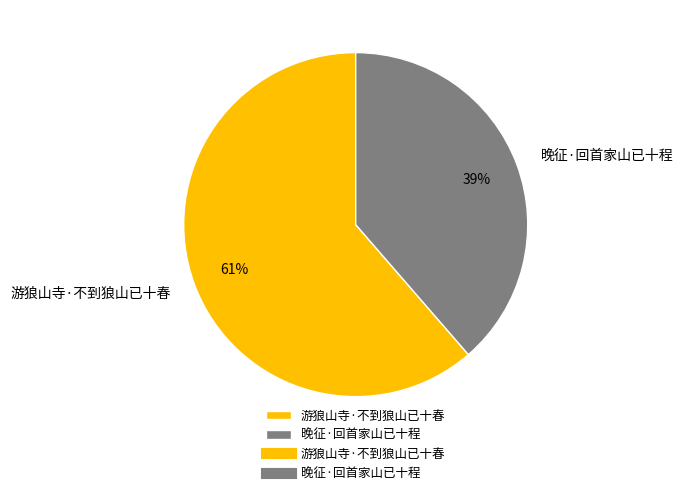

Count the number of slices in the pie.

2